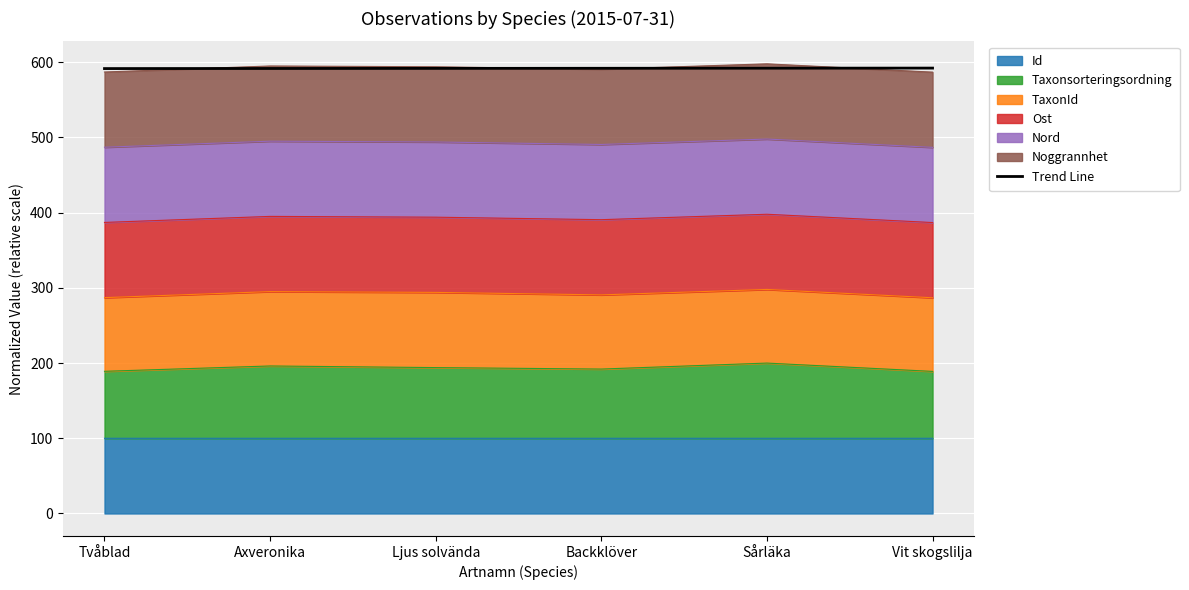

What is the sum of the values at Ljus solvända and Vit skogslilja?

1184.1